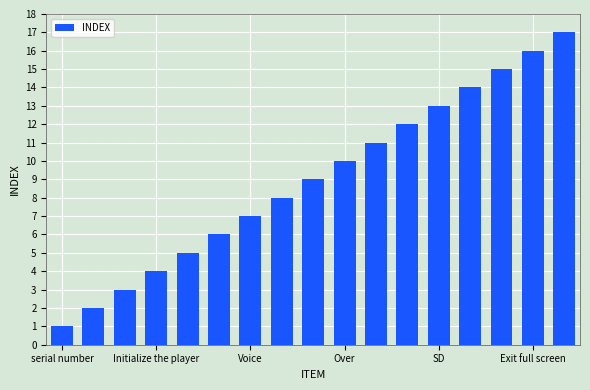

What is the average value?

9